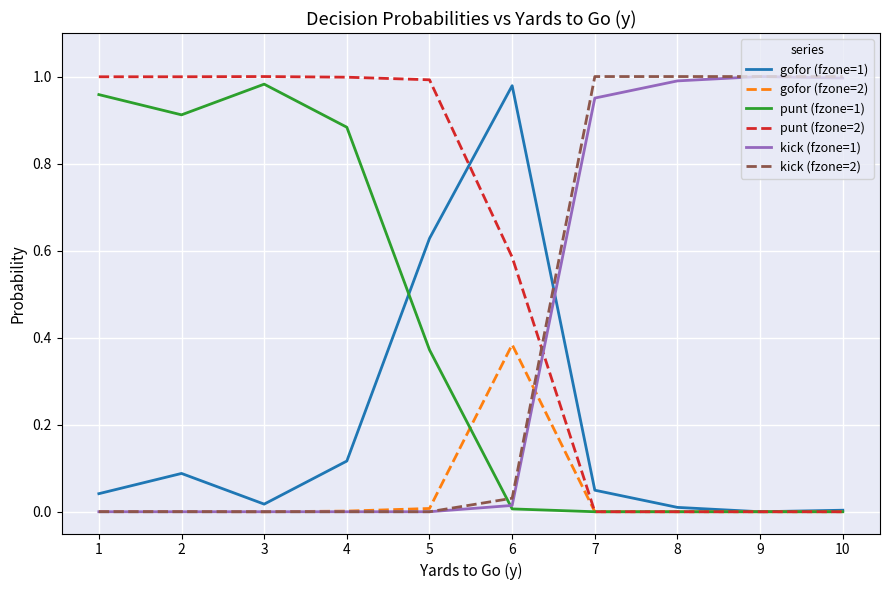

How many distinct data groups are displayed?

6